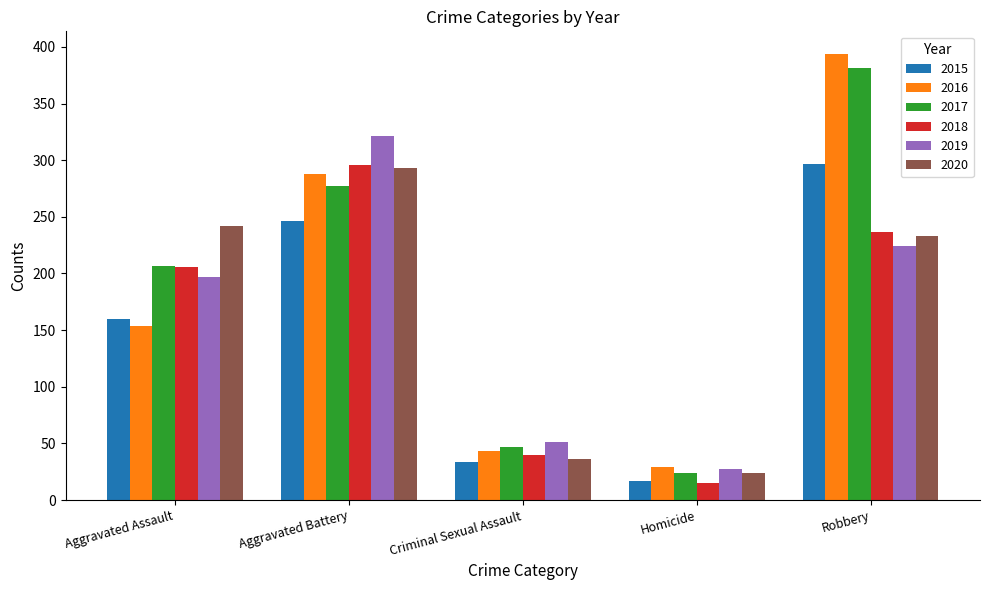

What are all the series names shown in the legend?

2015, 2016, 2017, 2018, 2019, 2020